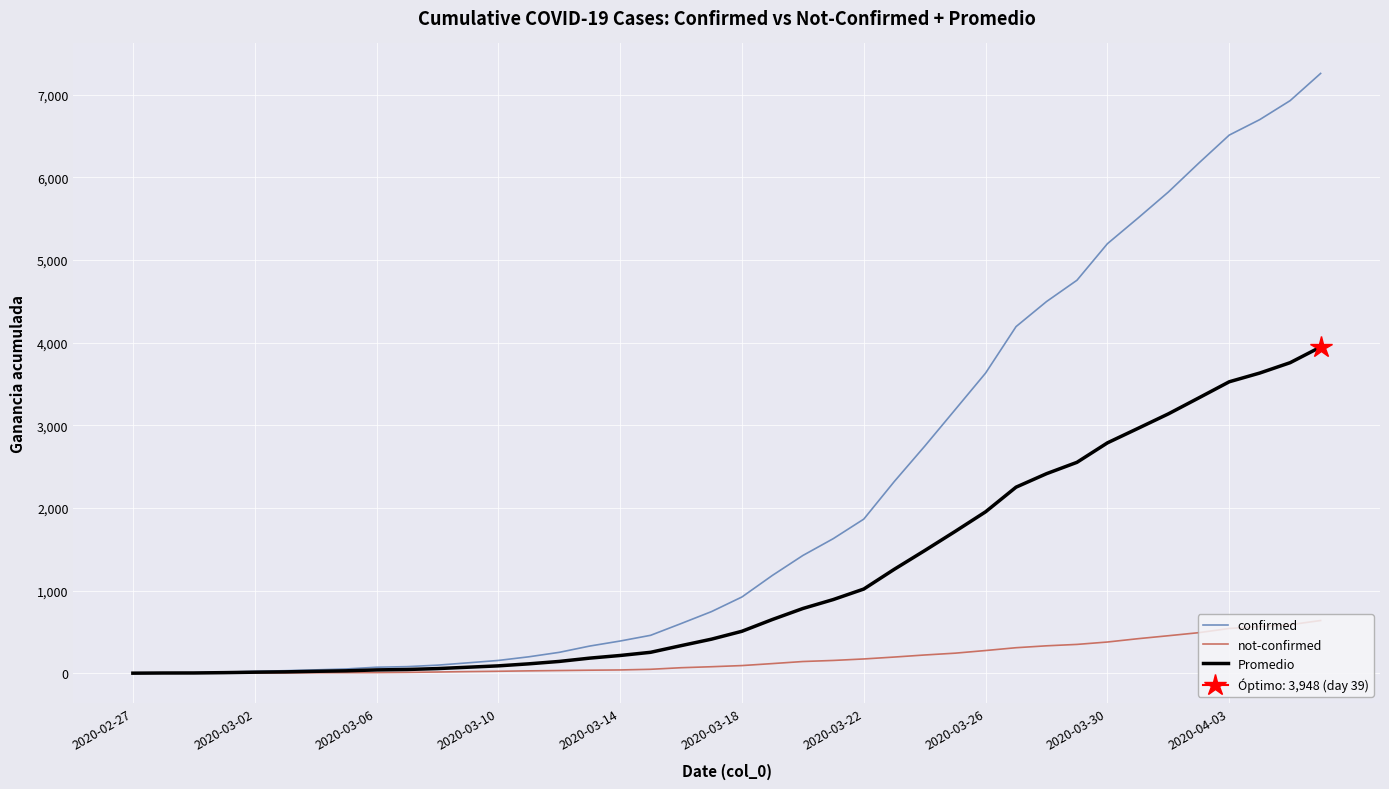

What is the sum of the not-confirmed values at 34 and 20?

549.0